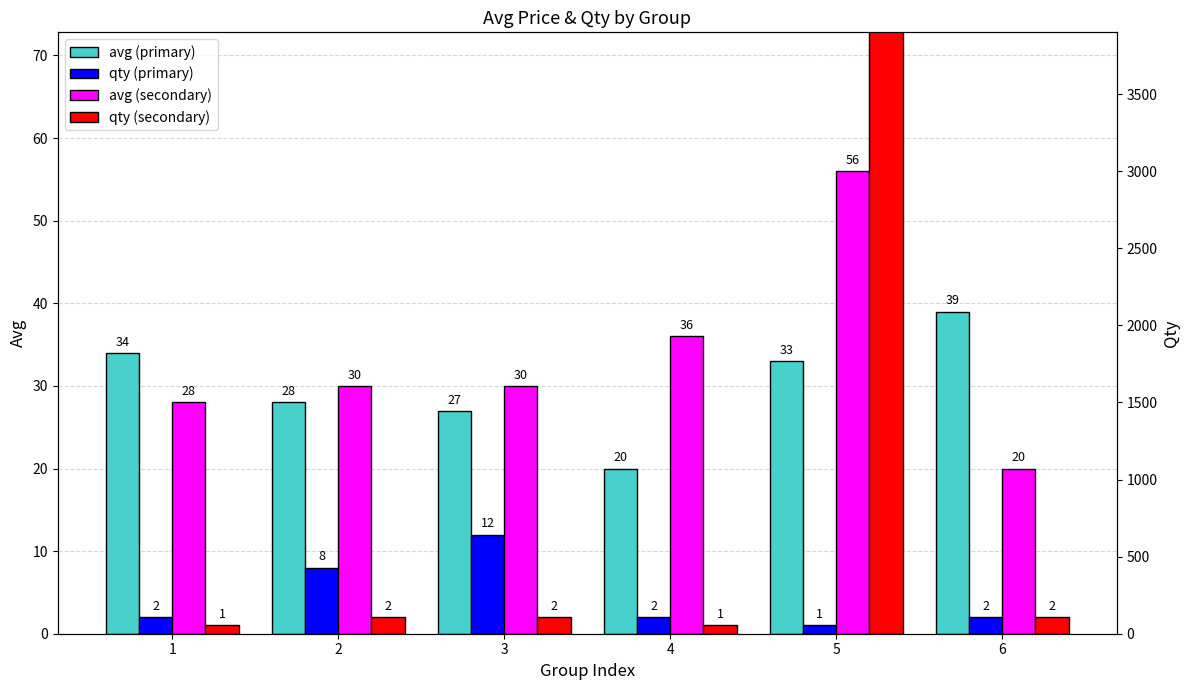

True or false: avg (secondary) has a value of 33 at 6.

False